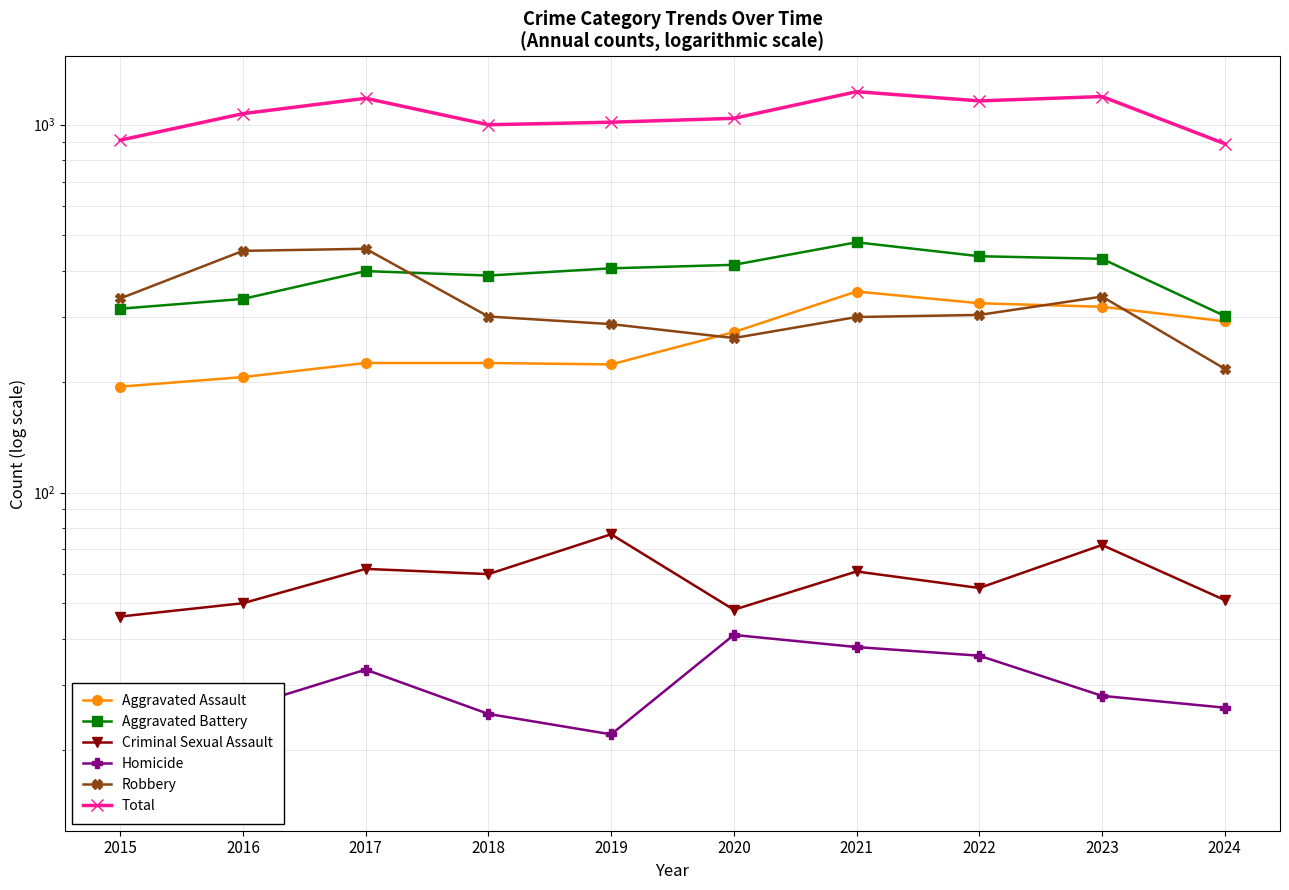

At which label does Total first exceed 1072?

2017